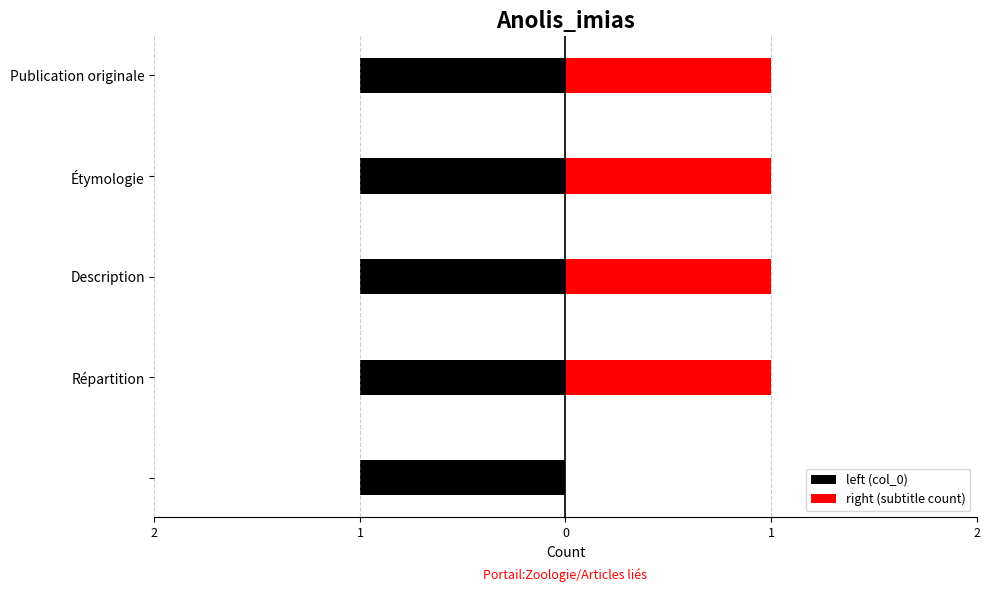

Is the value of right (subtitle count) at 1 greater than the value of left (col_0) at 1?

Yes